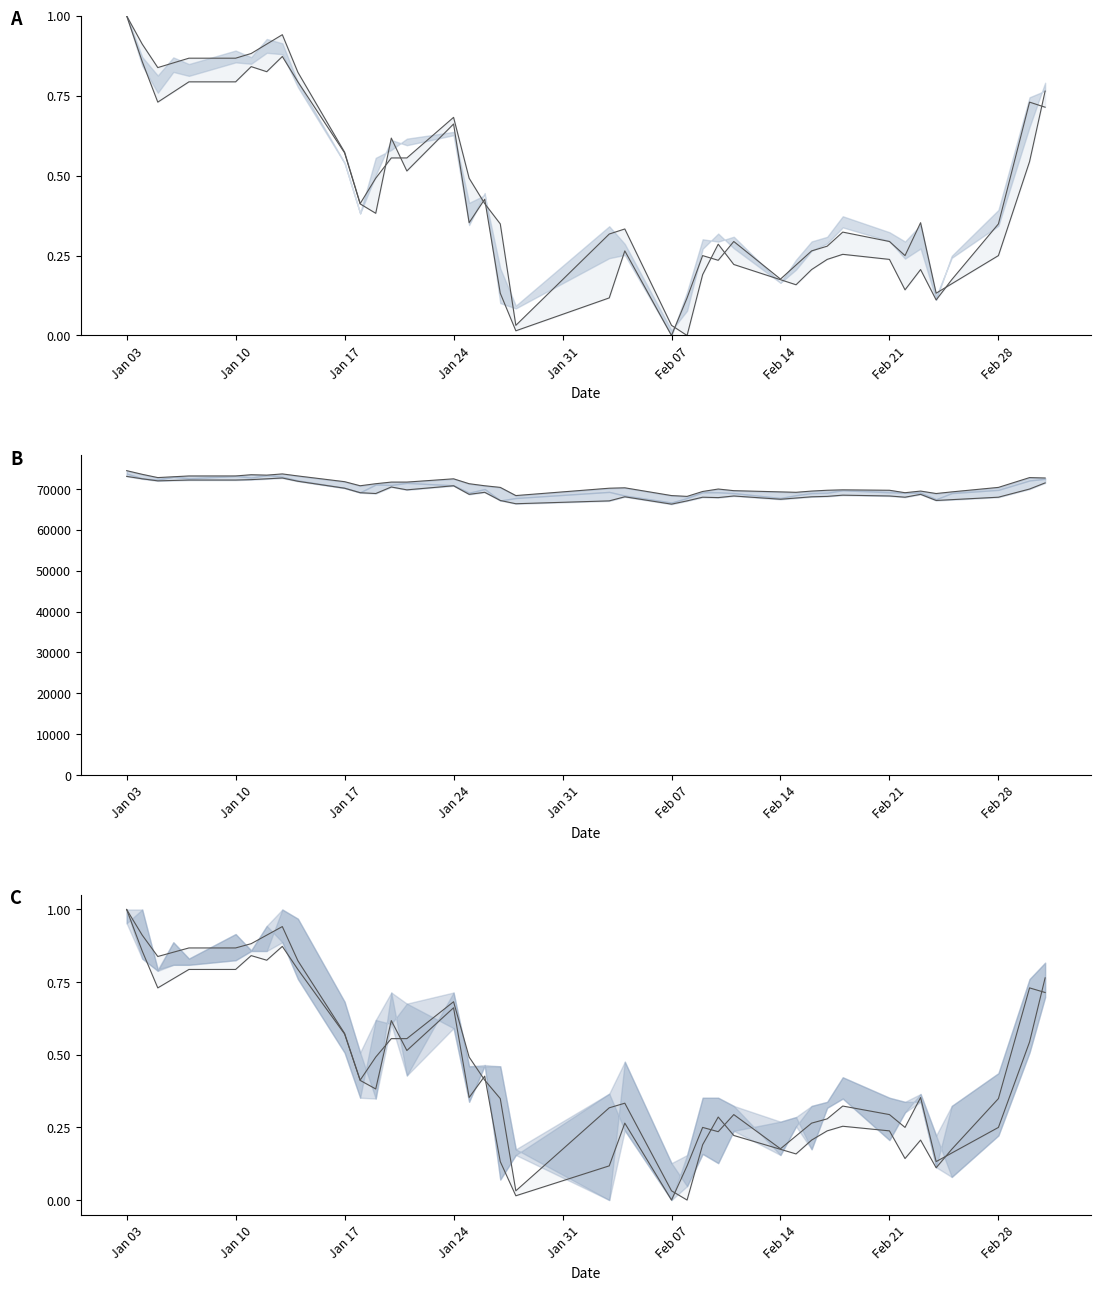

Reading right to left, transcribe all the data shown in this chart.

High: 0.7	0.7	0.3	0.2	0.1	0.2	0.1	0.2	0.3	0.2	0.2	0.2	0.2	0.2	0.3	0.2	0.0	0.0	0.3	0.3	0.0	0.3	0.4	0.5	0.7	0.6	0.6	0.5	0.4	0.6	0.8	0.9	0.8	0.8	0.8	0.8	0.8	0.7	0.9	1.0
Low: 0.8	0.5	0.2	0.2	0.1	0.4	0.2	0.3	0.3	0.3	0.3	0.2	0.2	0.3	0.2	0.2	0.1	0.0	0.3	0.1	0.0	0.1	0.4	0.4	0.7	0.5	0.6	0.4	0.4	0.6	0.8	0.9	0.9	0.9	0.9	0.9	0.9	0.8	0.9	1.0
High line: 72700.0	72800.0	70400.0	69300.0	68900.0	69500.0	69100.0	69700.0	69800.0	69700.0	69500.0	69200.0	69300.0	69600.0	70000.0	69400.0	68200.0	68400.0	70300.0	70200.0	68400.0	70400.0	70800.0	71300.0	72500.0	71700.0	71700.0	71300.0	70800.0	71800.0	73200.0	73700.0	73400.0	73500.0	73200.0	73200.0	73000.0	72800.0	73600.0	74500.0
Low line: 71500.0	70000.0	68000.0	67400.0	67200.0	68700.0	68000.0	68300.0	68500.0	68200.0	68100.0	67800.0	67500.0	68300.0	67900.0	68000.0	67100.0	66300.0	68100.0	67100.0	66400.0	67200.0	69200.0	68700.0	70800.0	69800.0	70500.0	68900.0	69100.0	70200.0	71900.0	72700.0	72500.0	72300.0	72200.0	72200.0	72100.0	72000.0	72500.0	73100.0
High norm: 0.7	0.7	0.3	0.2	0.1	0.2	0.1	0.2	0.3	0.2	0.2	0.2	0.2	0.2	0.3	0.2	0.0	0.0	0.3	0.3	0.0	0.3	0.4	0.5	0.7	0.6	0.6	0.5	0.4	0.6	0.8	0.9	0.8	0.8	0.8	0.8	0.8	0.7	0.9	1.0
Low norm: 0.8	0.5	0.2	0.2	0.1	0.4	0.2	0.3	0.3	0.3	0.3	0.2	0.2	0.3	0.2	0.2	0.1	0.0	0.3	0.1	0.0	0.1	0.4	0.4	0.7	0.5	0.6	0.4	0.4	0.6	0.8	0.9	0.9	0.9	0.9	0.9	0.9	0.8	0.9	1.0